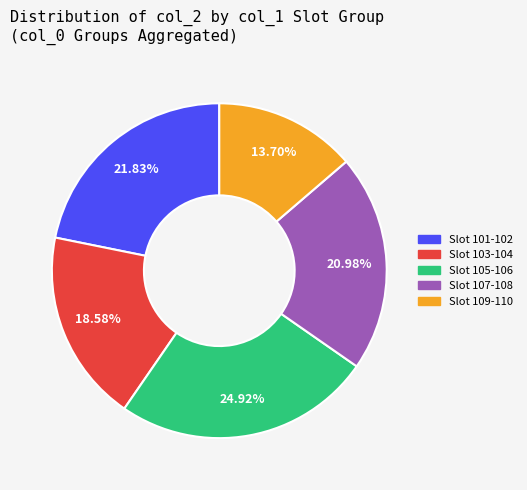

Does any single category account for the majority?

No